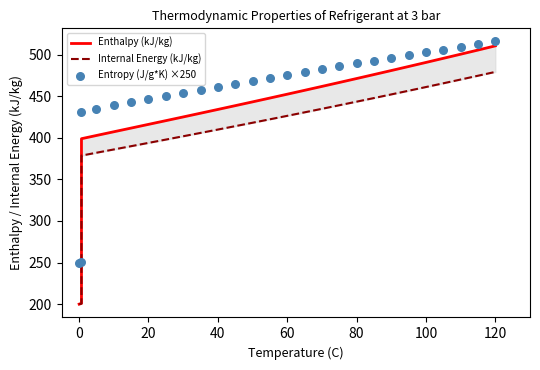

What are all the series names shown in the legend?

Enthalpy (kJ/kg), Internal Energy (kJ/kg), Entropy (J/g*K) ×250